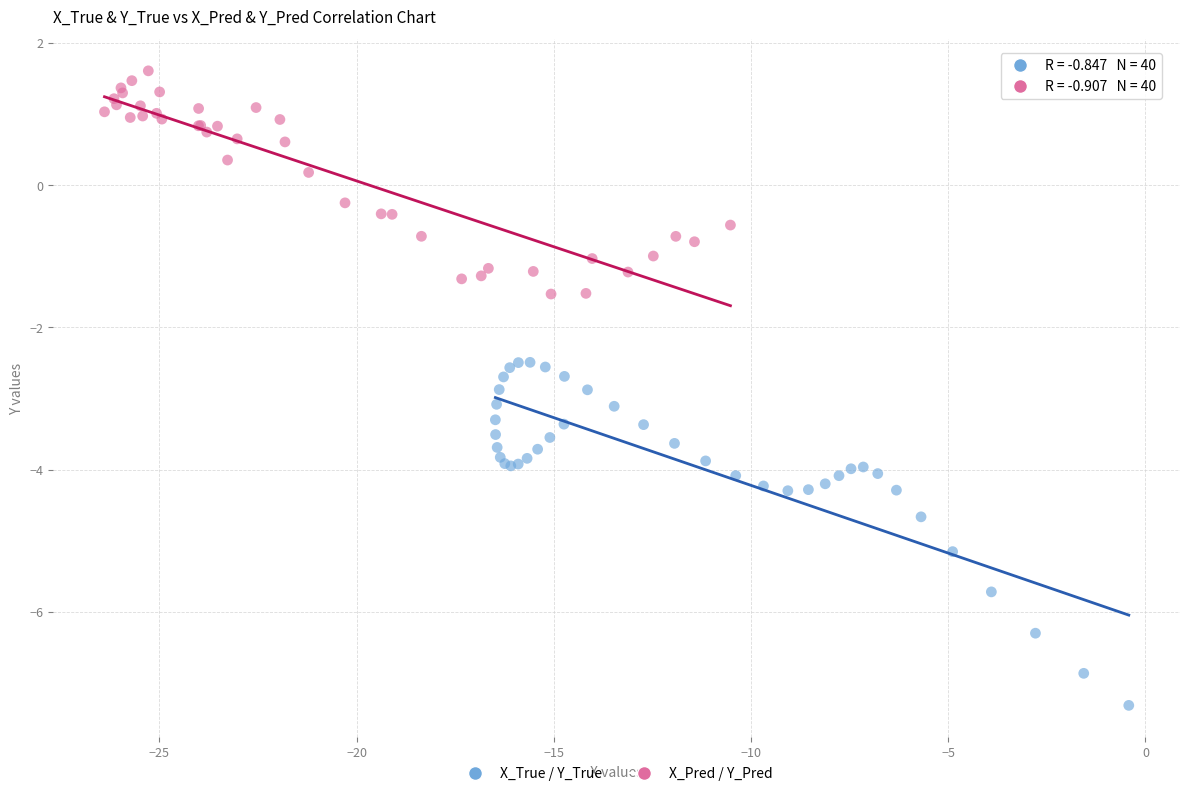

Which series has the widest spread of Y values?

X_True / Y_True